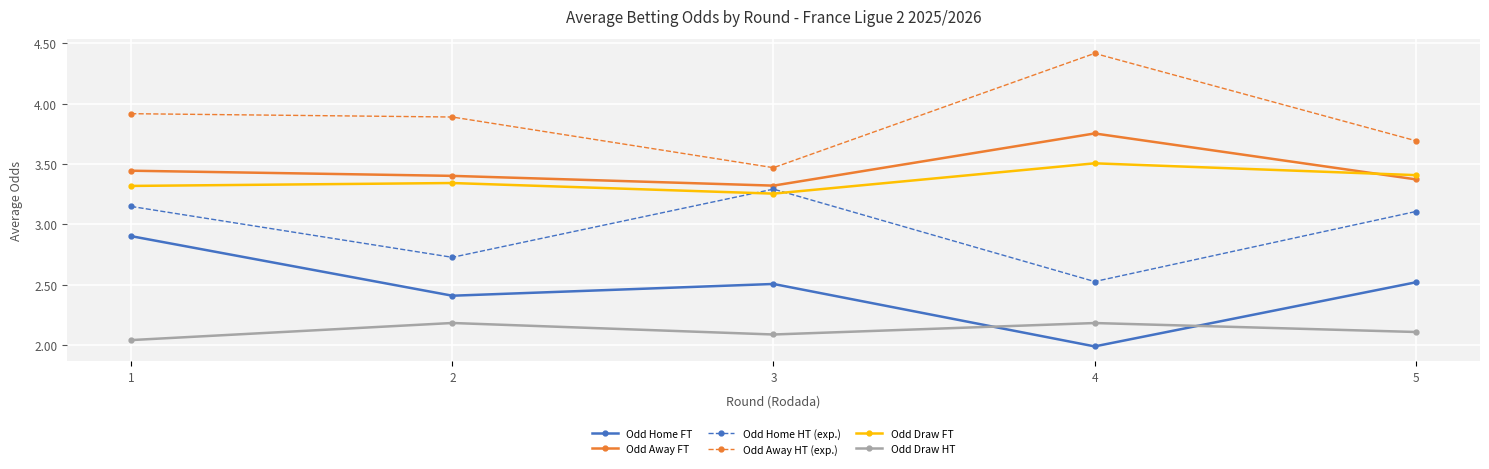

What is the difference between the highest and lowest values at 5?

1.6